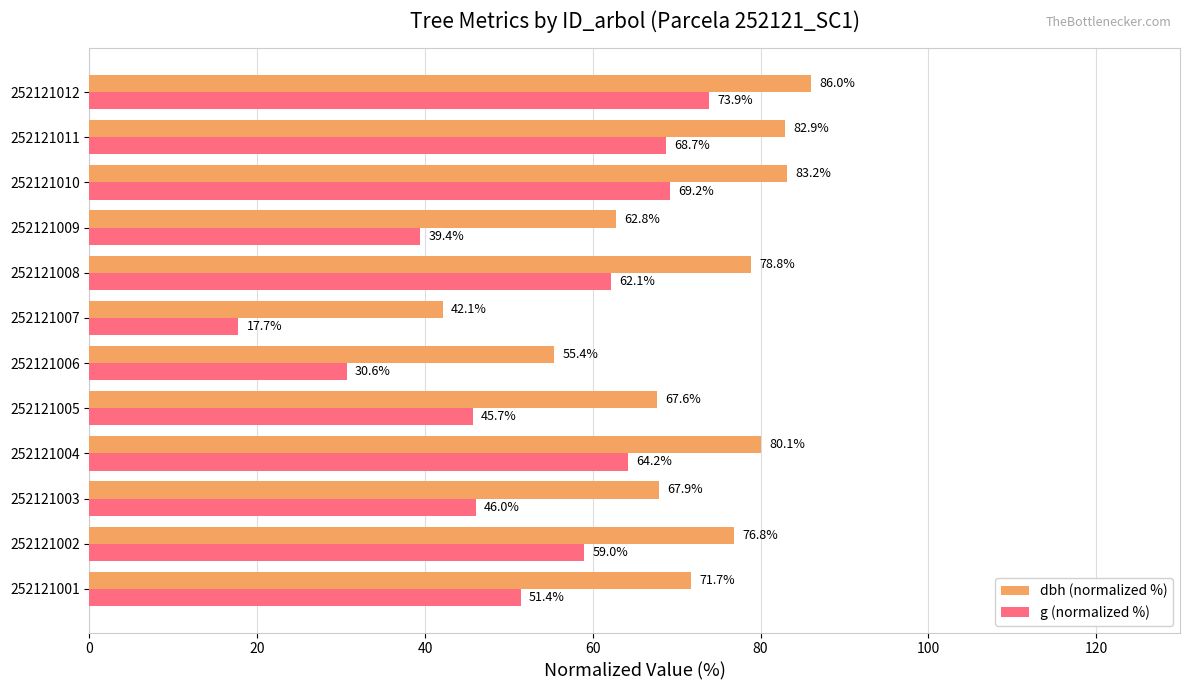

What is the spread (max minus min) of values at 252121002?

17.8